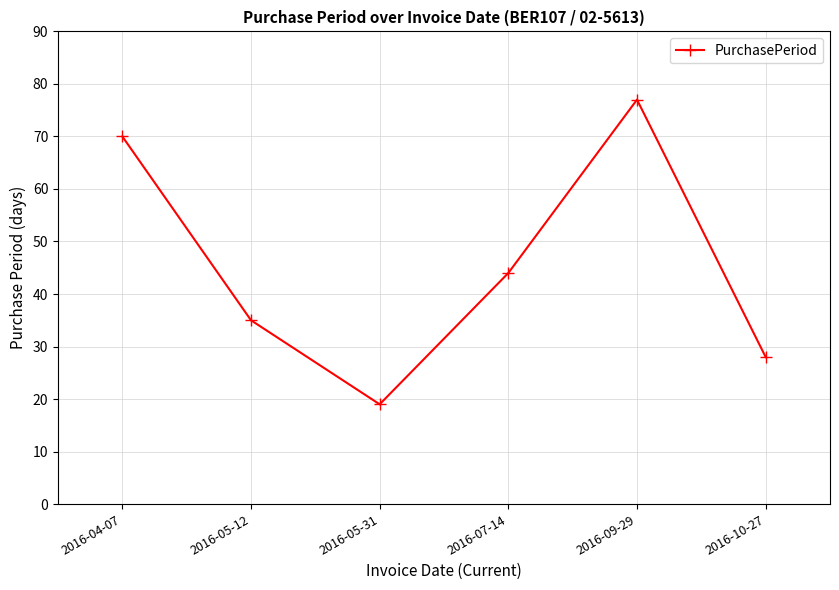

What is the difference between the maximum and minimum values?

58